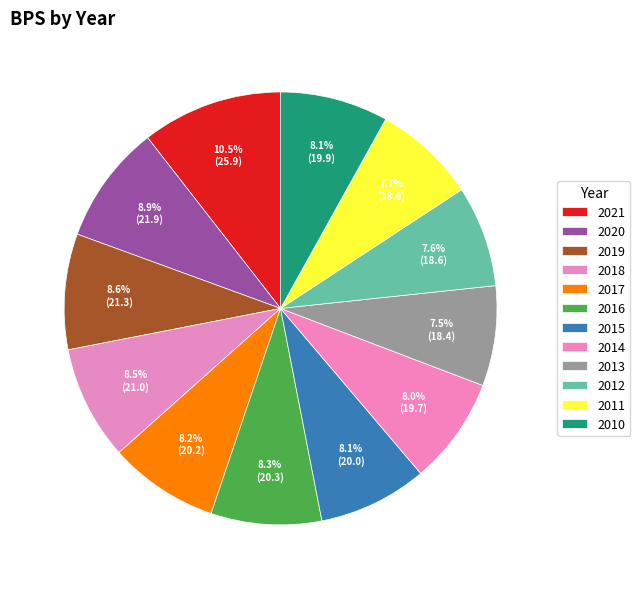

How many slices are in this pie chart?

12